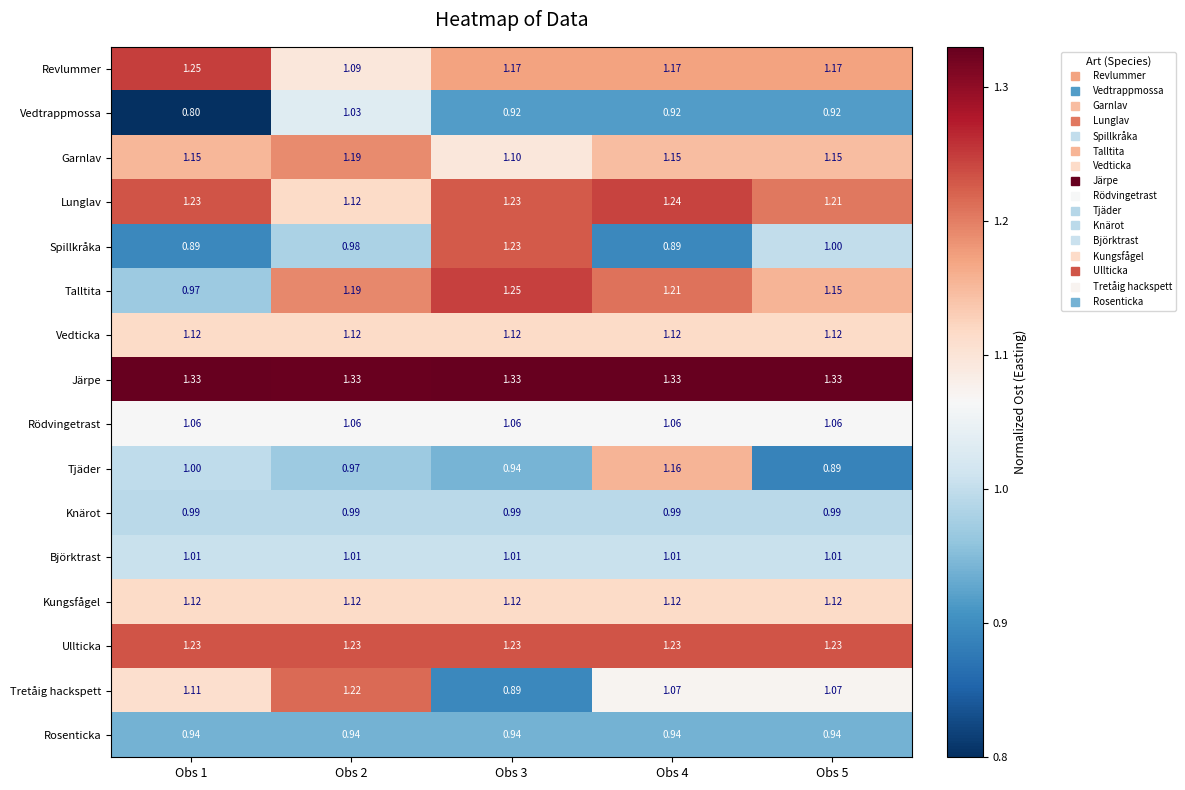

Which series has the largest total across all categories?

Järpe